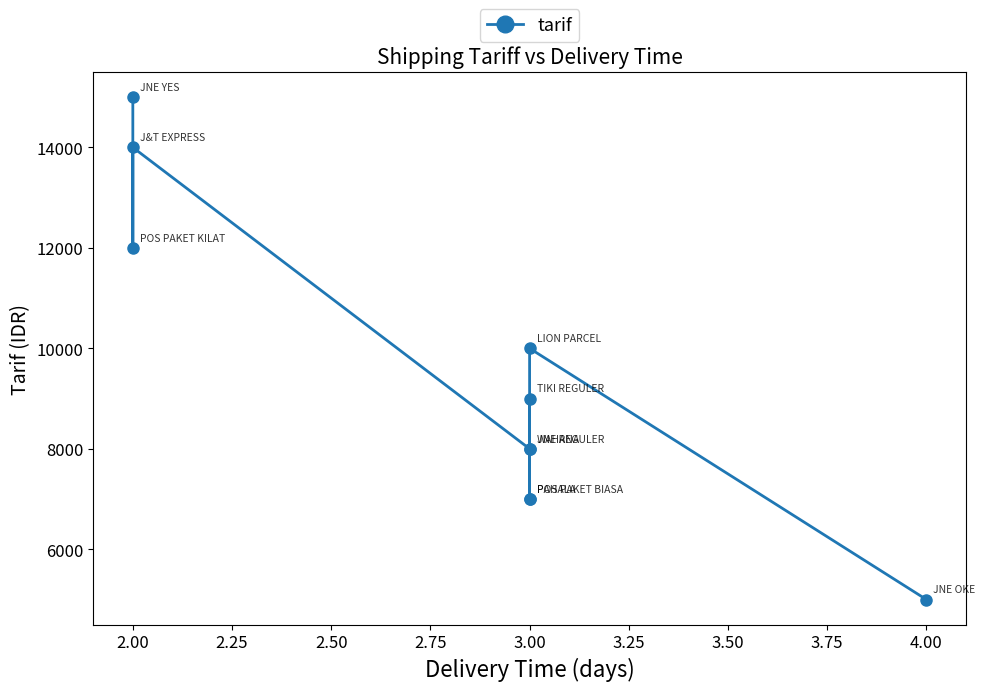

How many data points are above 9000?

4